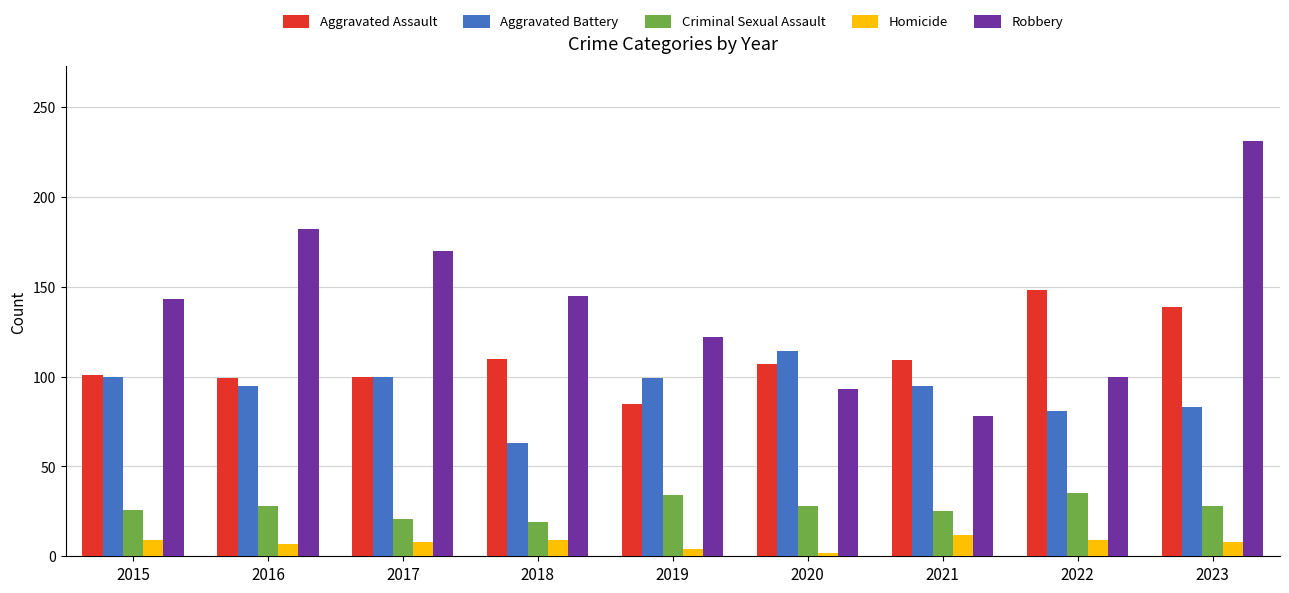

Count the number of data series in this chart.

5